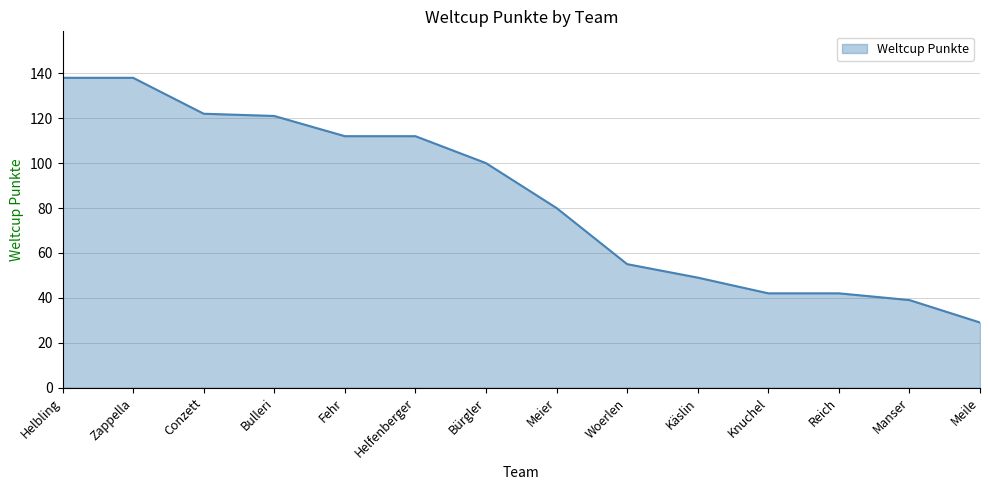

What is the smallest value displayed?

29